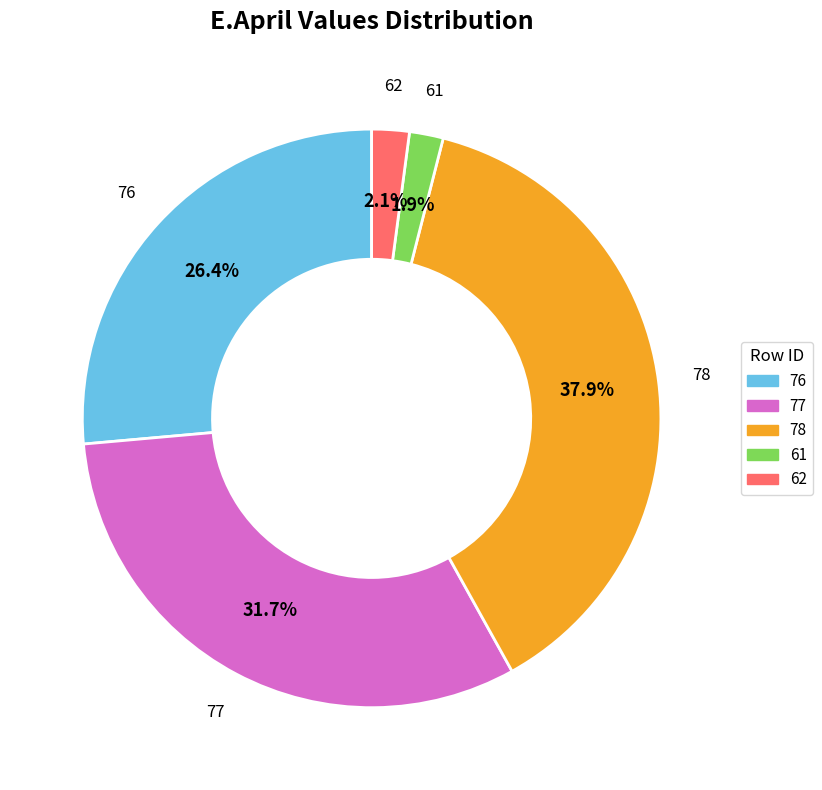

Which category has the biggest portion of the pie?

78